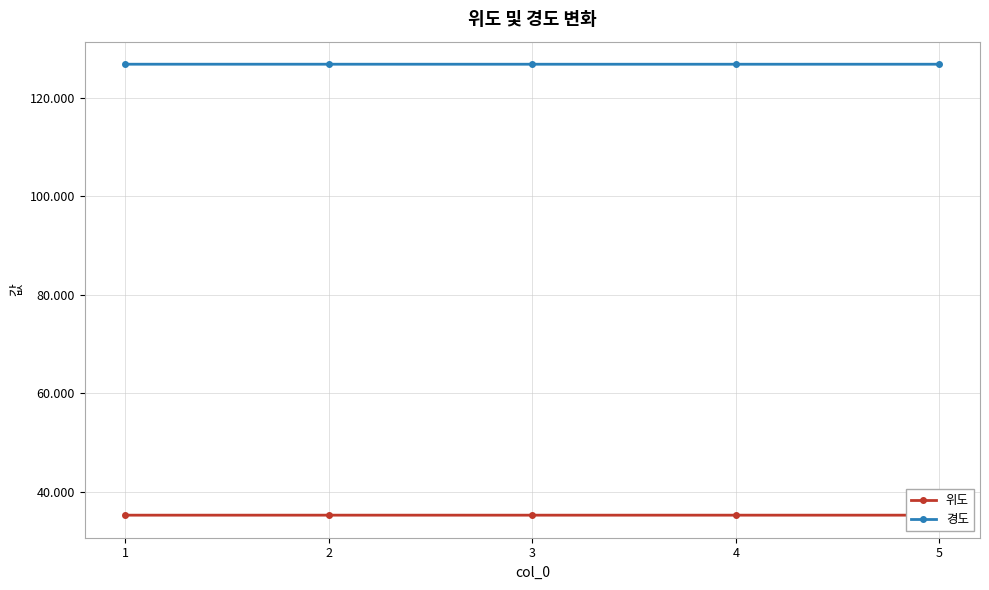

The value of 경도 at 1 is 126.8. True or false?

True